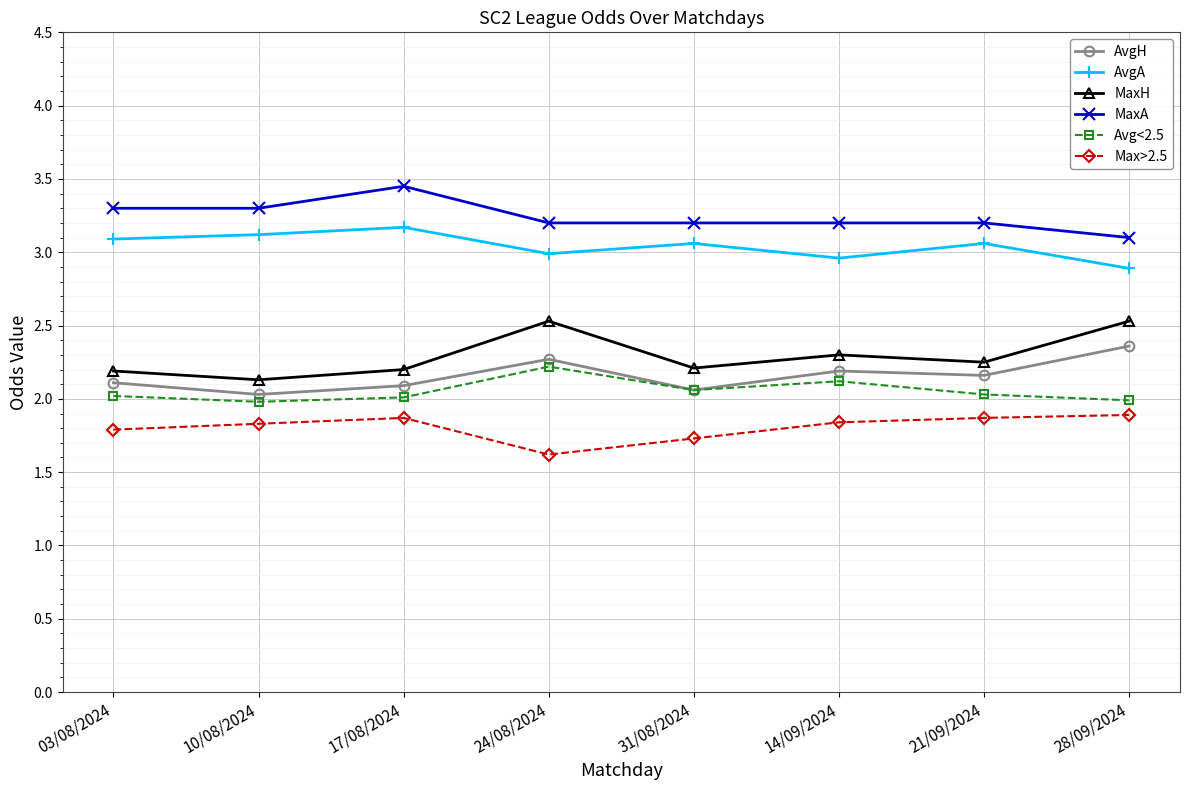

Is it true that AvgA equals 3.1 at 31/08/2024?

True